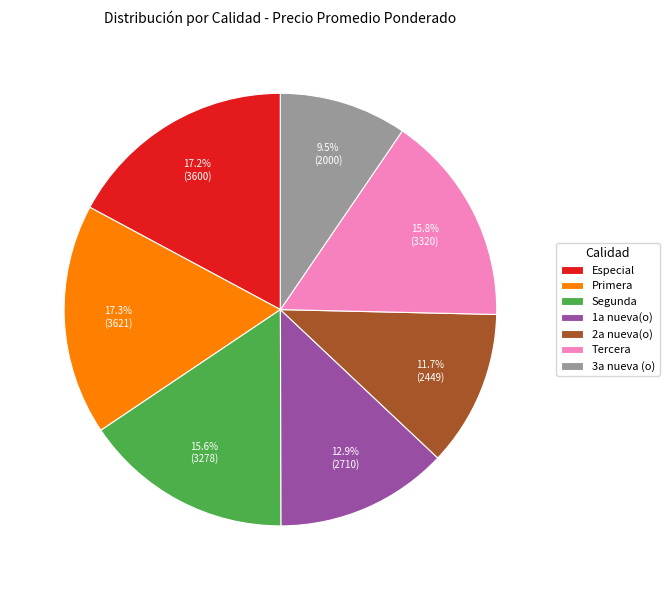

To the nearest percent, what portion does Tercera represent?

16%